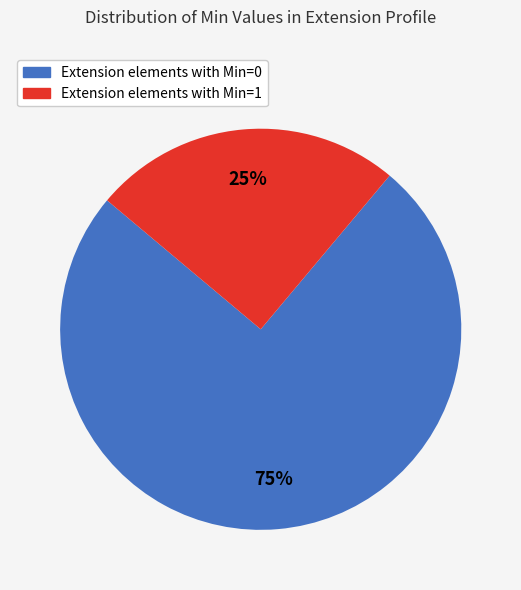

To the nearest percent, what is the difference between the largest and smallest slice percentages?

50%